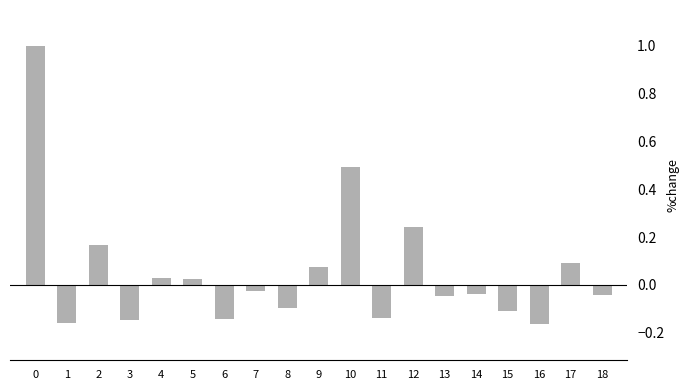

What is the change in value from 11 to 18?

+0.1